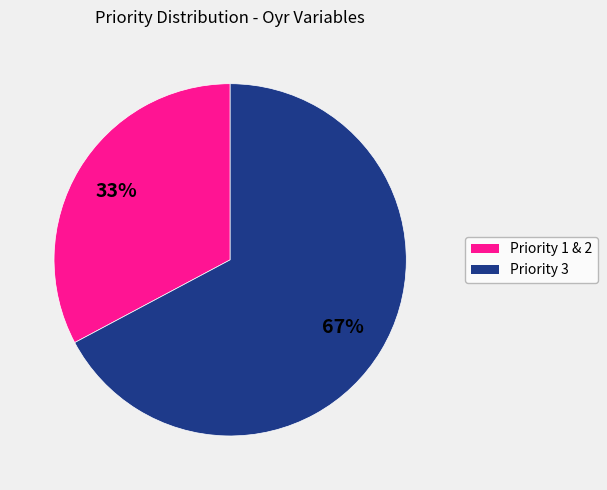

To the nearest percent, what is the average slice percentage?

50%